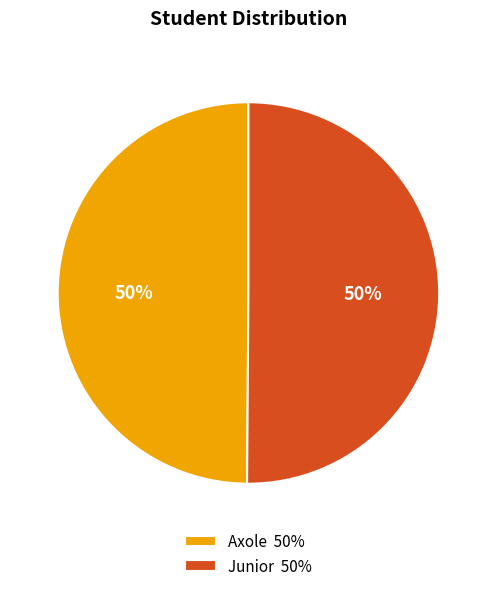

The Axole 50% slice represents 50% of the pie. True or false?

True